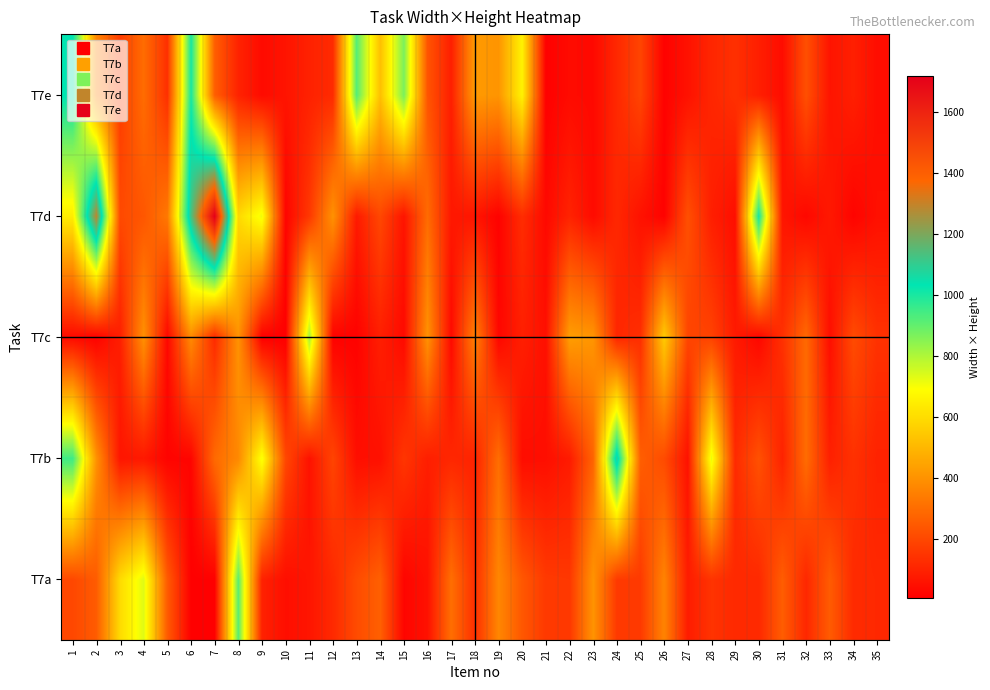

List the series in order of their peak value, highest first.

T7d, T7b, T7e, T7a, T7c